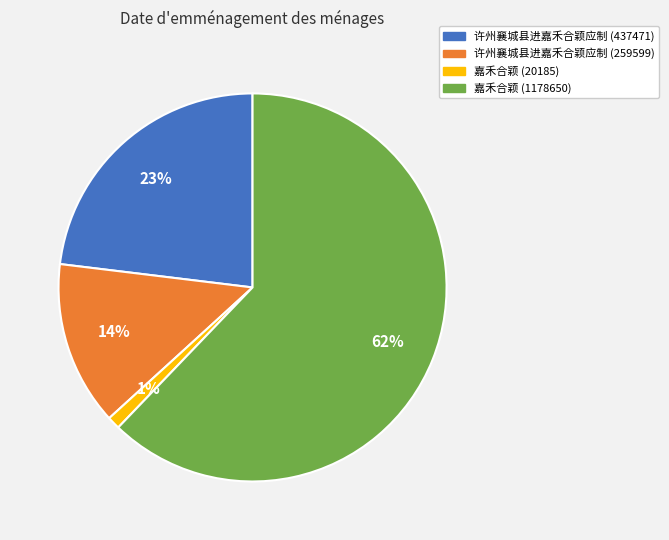

Between 许州襄城县进嘉禾合颖应制 (259599) and 嘉禾合颖 (20185), which is larger?

许州襄城县进嘉禾合颖应制 (259599)